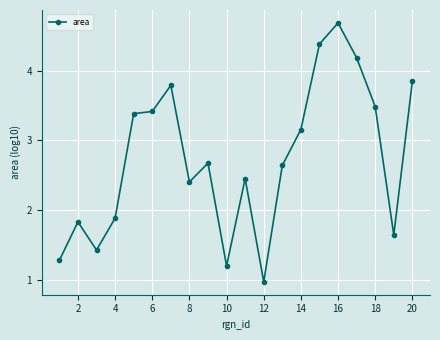

What is the minimum value shown in the chart?

1.0